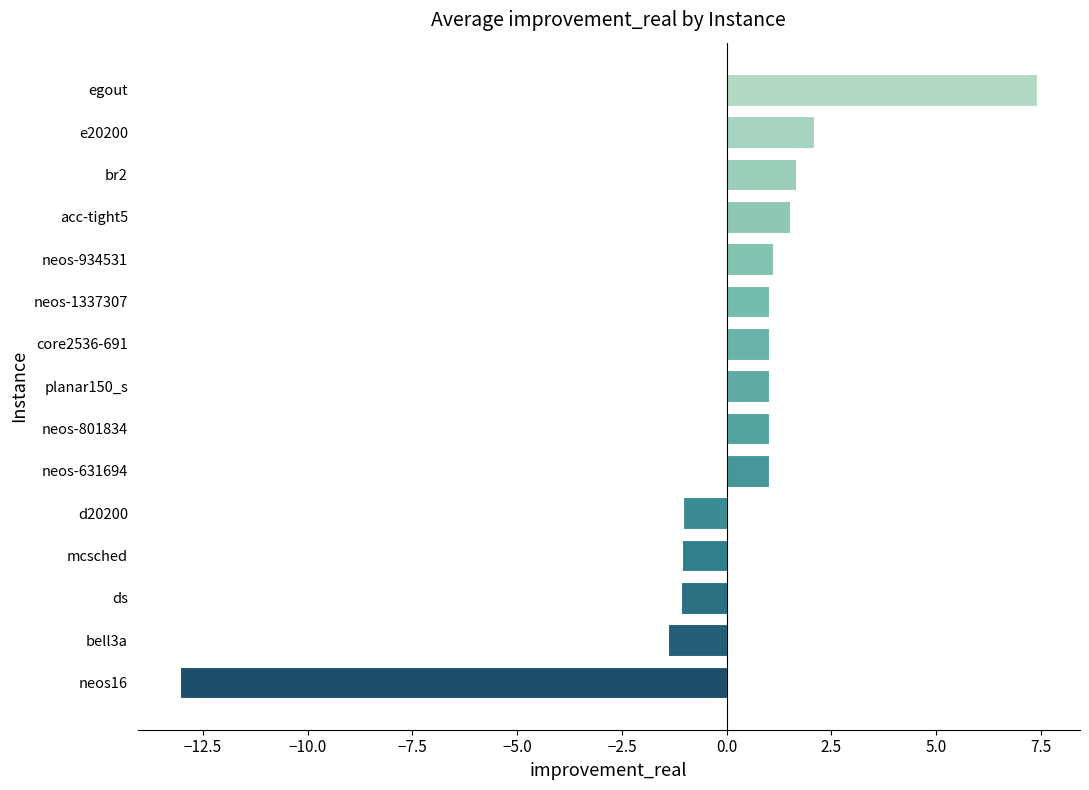

How many bars are there in total?

15